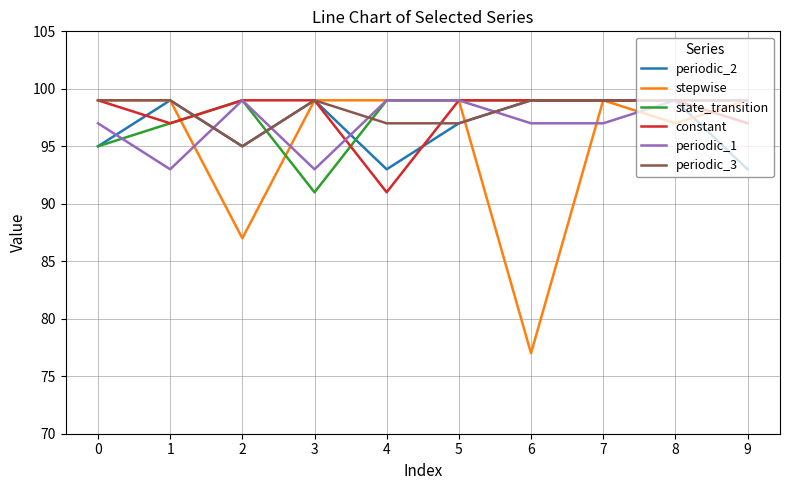

Where do periodic_1 and state_transition first cross each other?

0 and 1